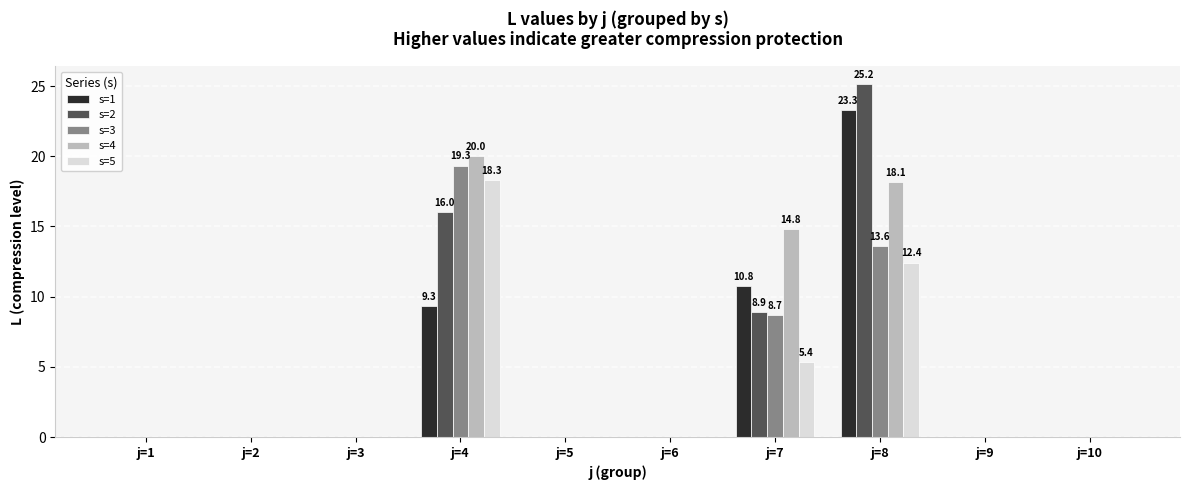

What is the sum of all s=3 values?

41.6